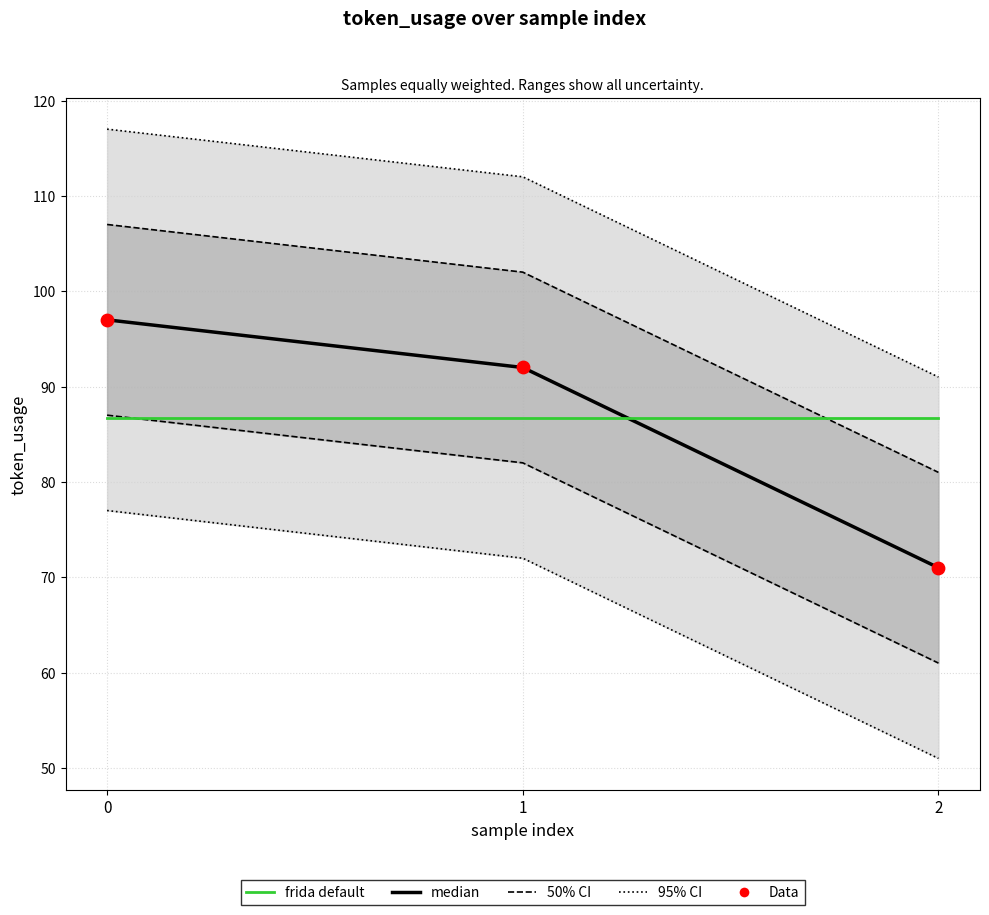

Which series has the largest Y range (max minus min)?

95% CI